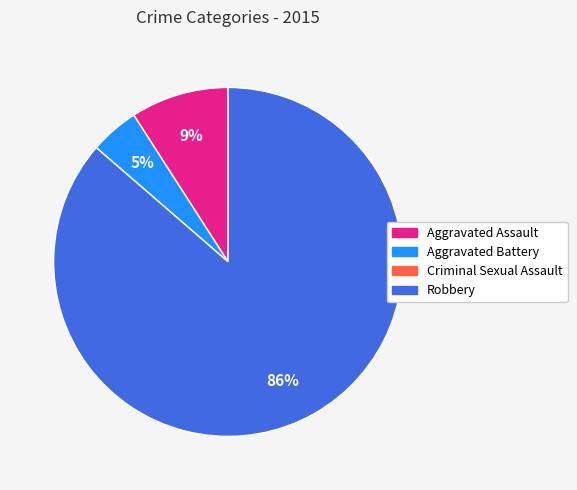

Do Robbery and Aggravated Battery together represent more than half of the pie?

Yes